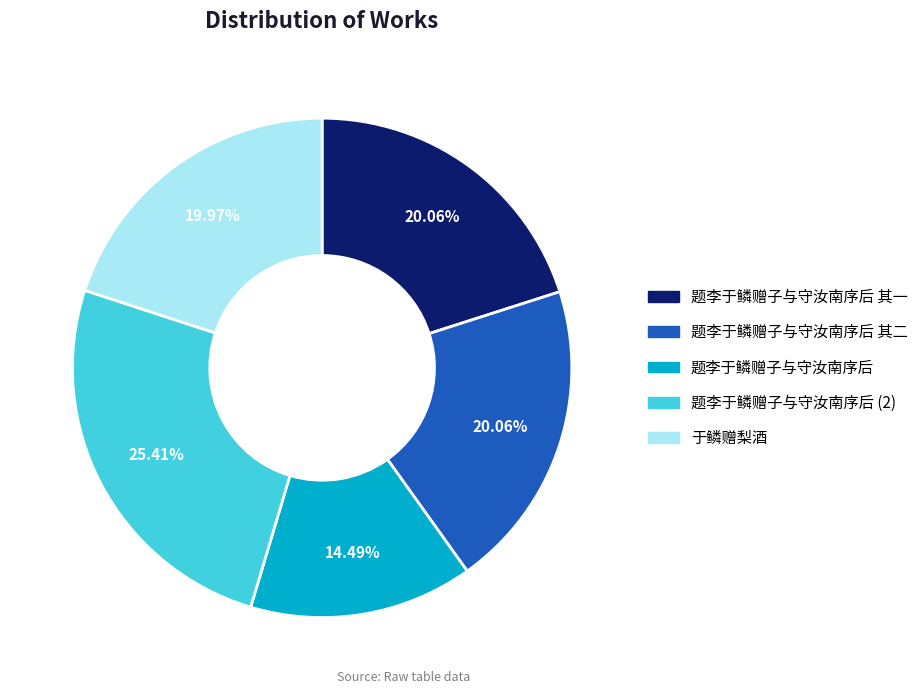

To the nearest percent, what is the average slice percentage?

20%